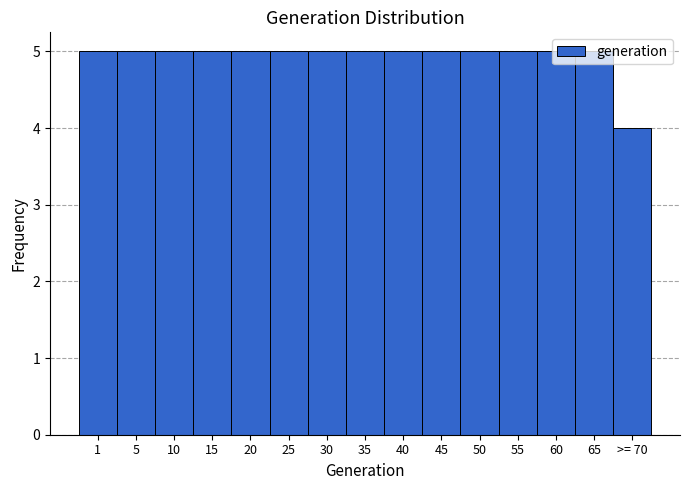

What is the sum of all values?

74